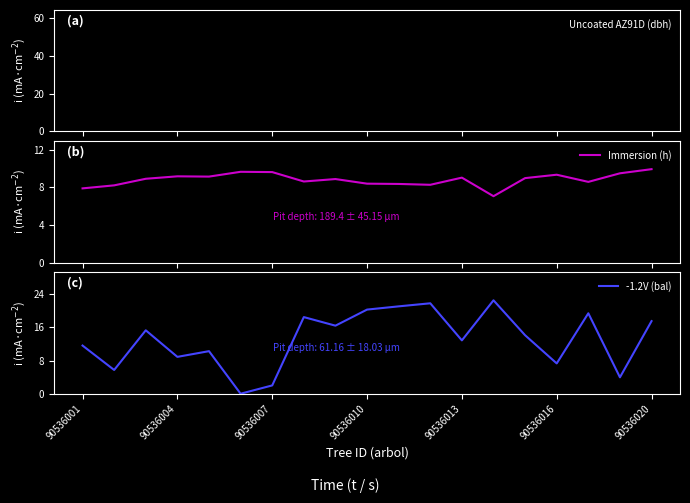

What are all the series names shown in the legend?

Uncoated AZ91D (dbh), Immersion (h), -1.2V (bal)